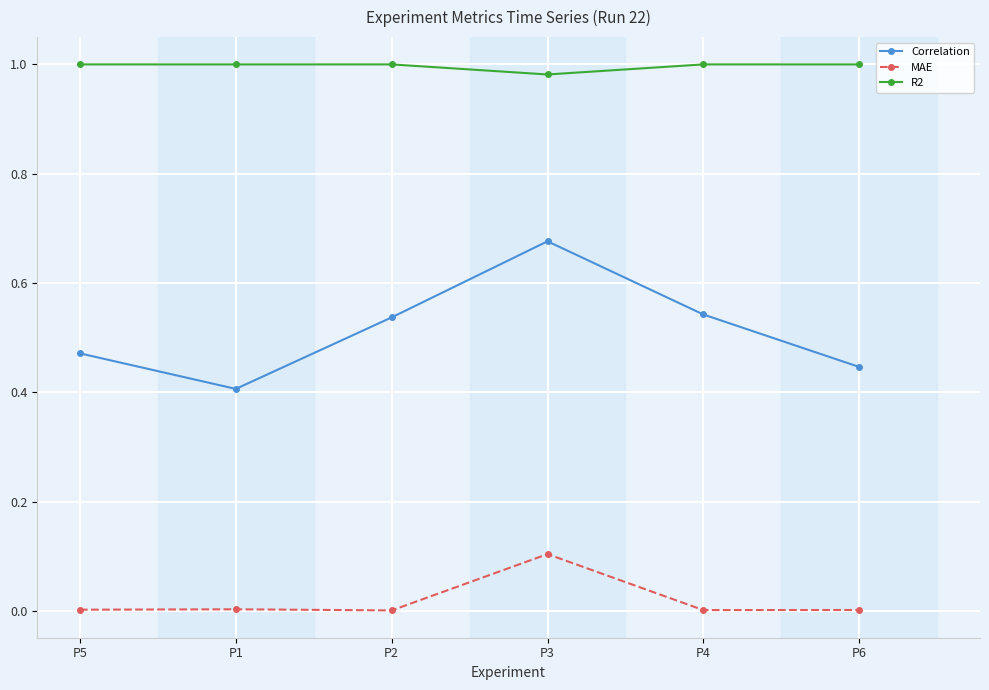

True or false: Correlation and MAE intersect in this chart.

False